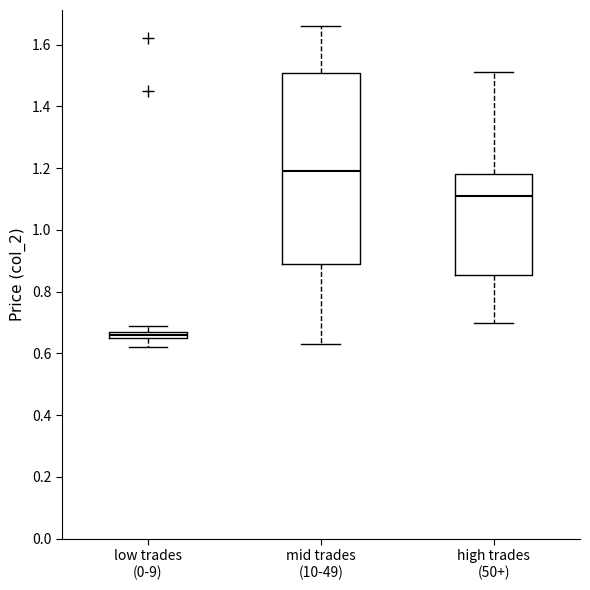

Comparing the boxes themselves (not the whiskers), which one is the tallest?

mid trades (10-49)